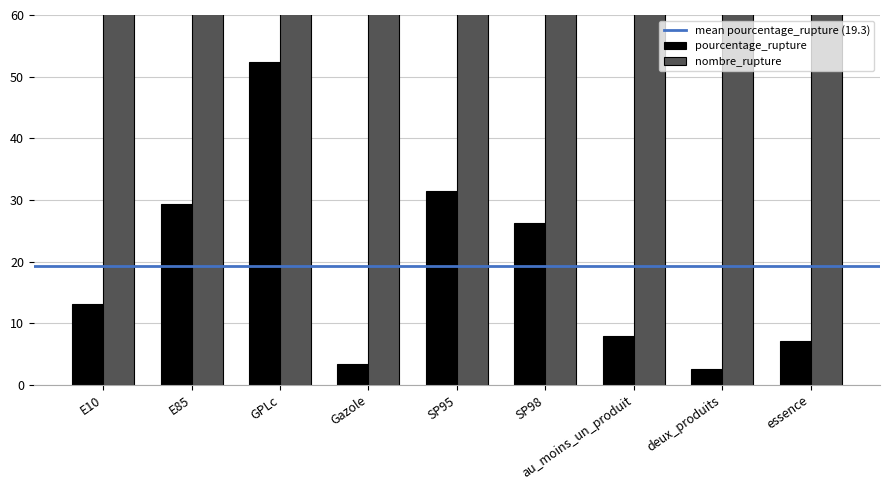

What is the value of the nombre_rupture bar at the 1st from the left?

1003.0